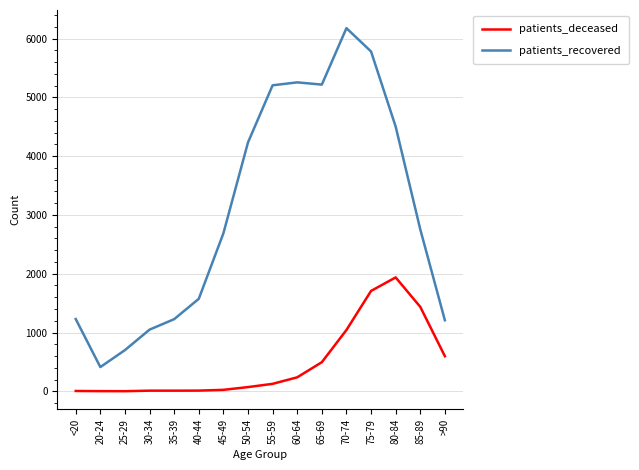

Which series has the largest range (max minus min)?

patients_recovered